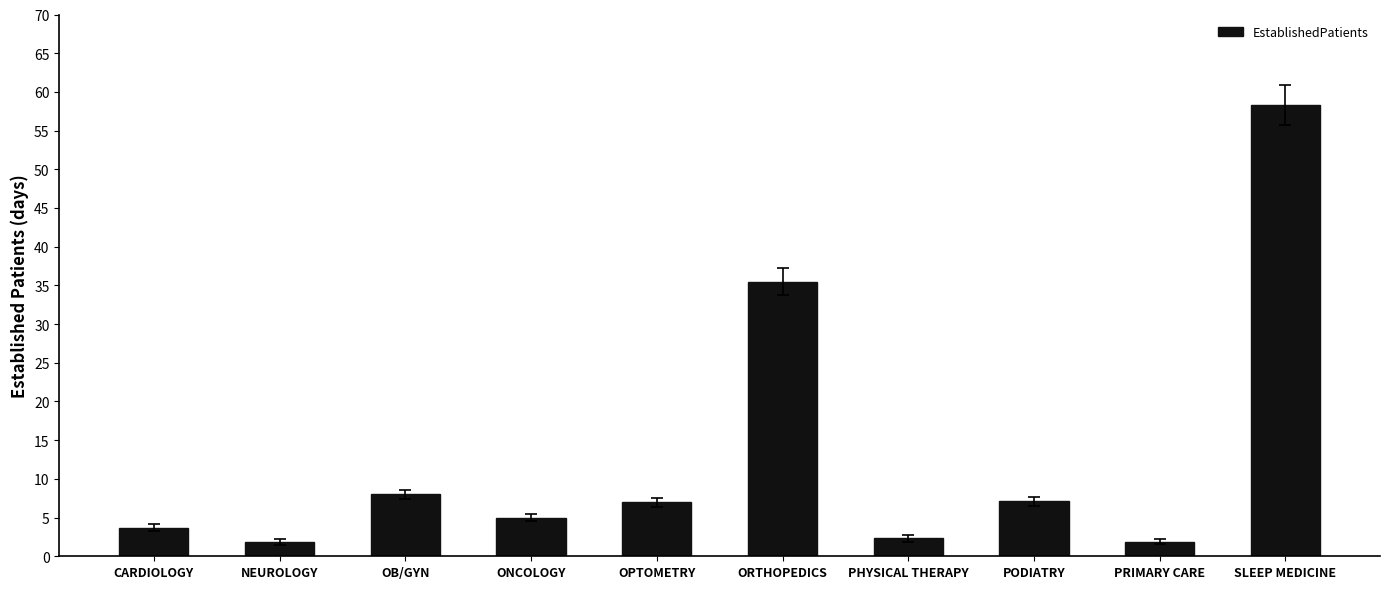

What is the change in value from PODIATRY to PRIMARY CARE?

-5.2